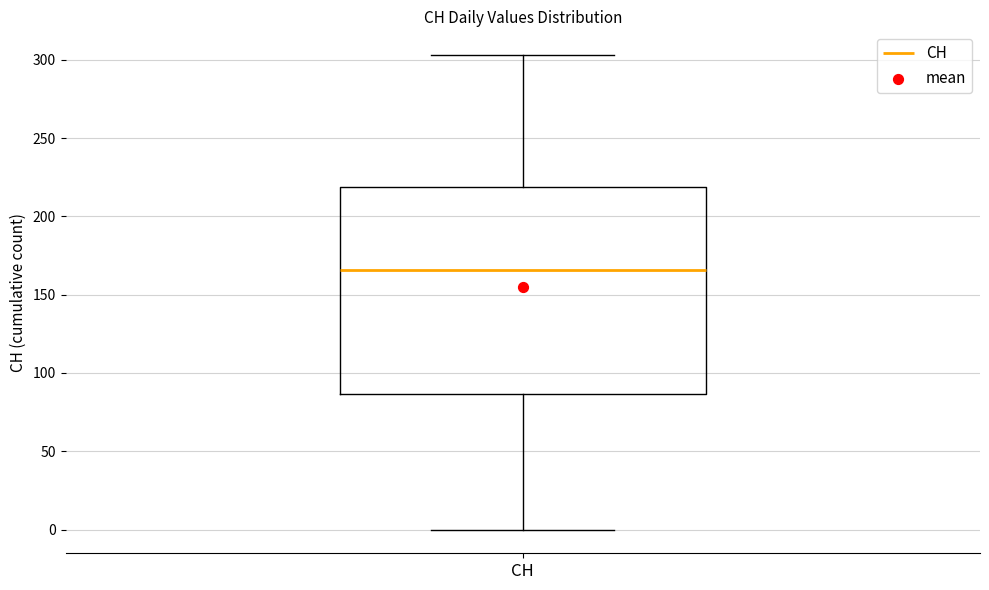

Transcribe this box plot: give where the median line is, the range the box spans, and where the two whiskers end, as read against the y-axis. The values are not printed on the chart, so give them approximately, as read against the axis.

median 165, box 85 to 220, whiskers 0 to 305